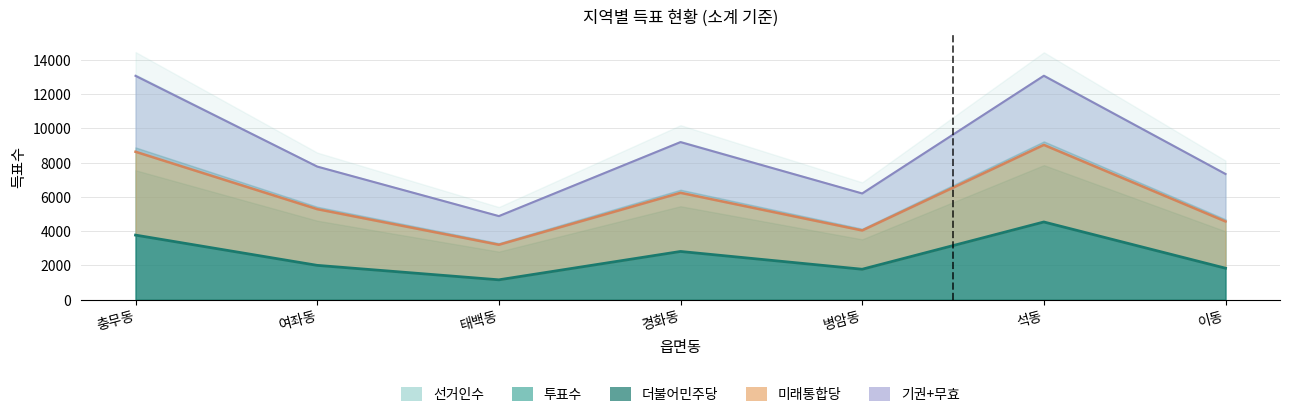

List the labels in order of 미래통합당 value, smallest first.

태백동, 병암동, 이동, 여좌동, 경화동, 충무동, 석동